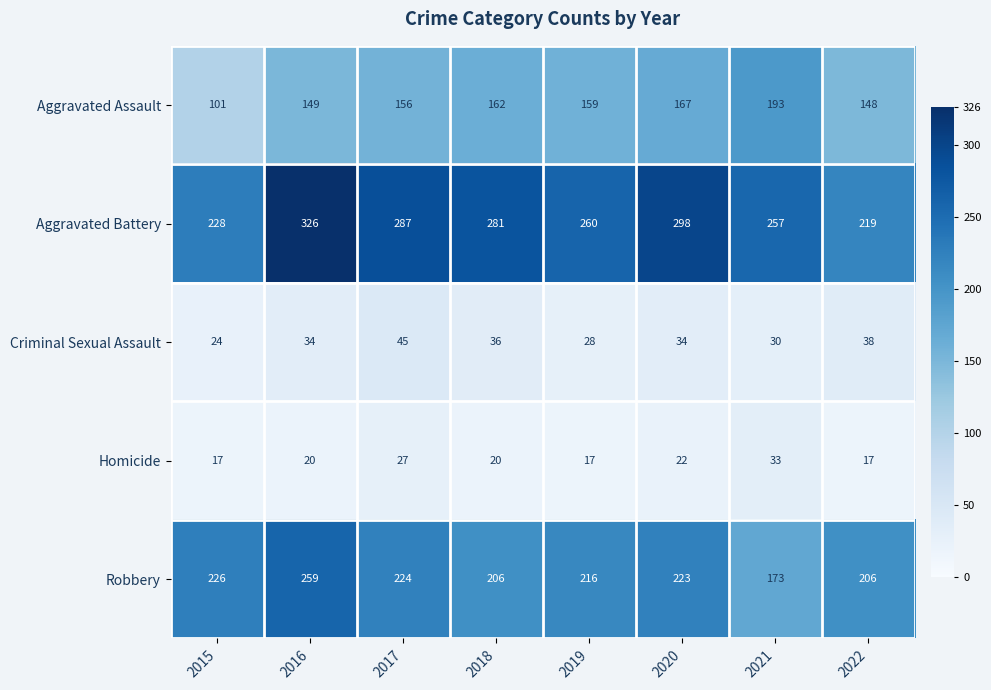

True or false: Aggravated Assault has a value of 162 at 2018.

True